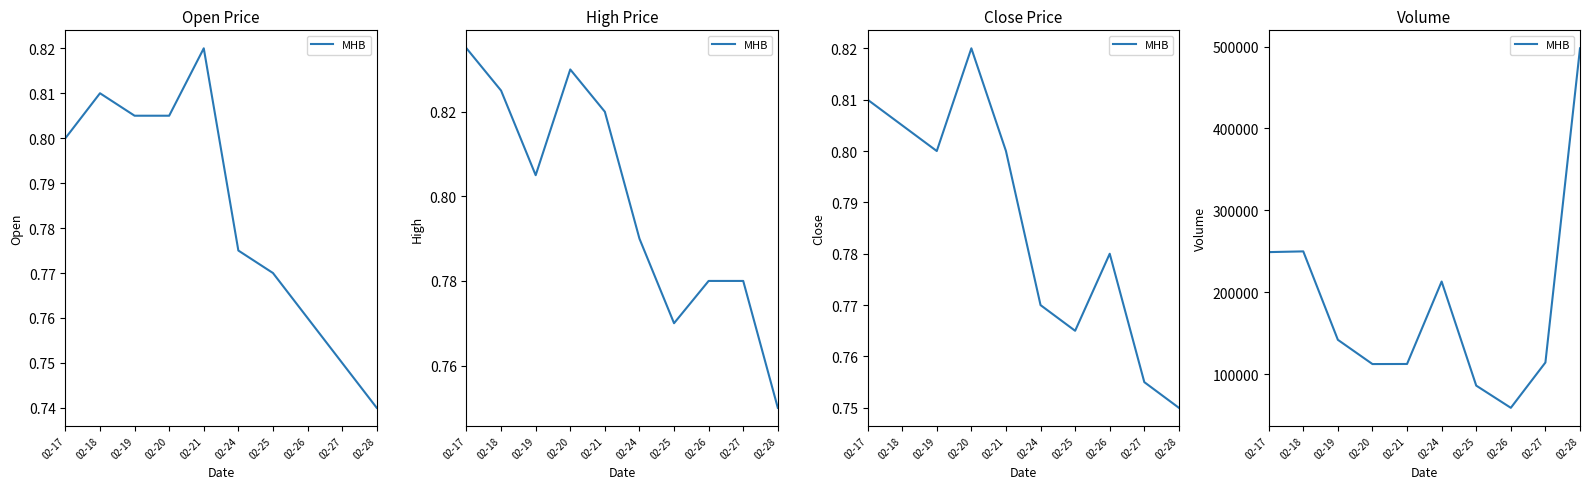

Where does the data first go above 142100?

02-17